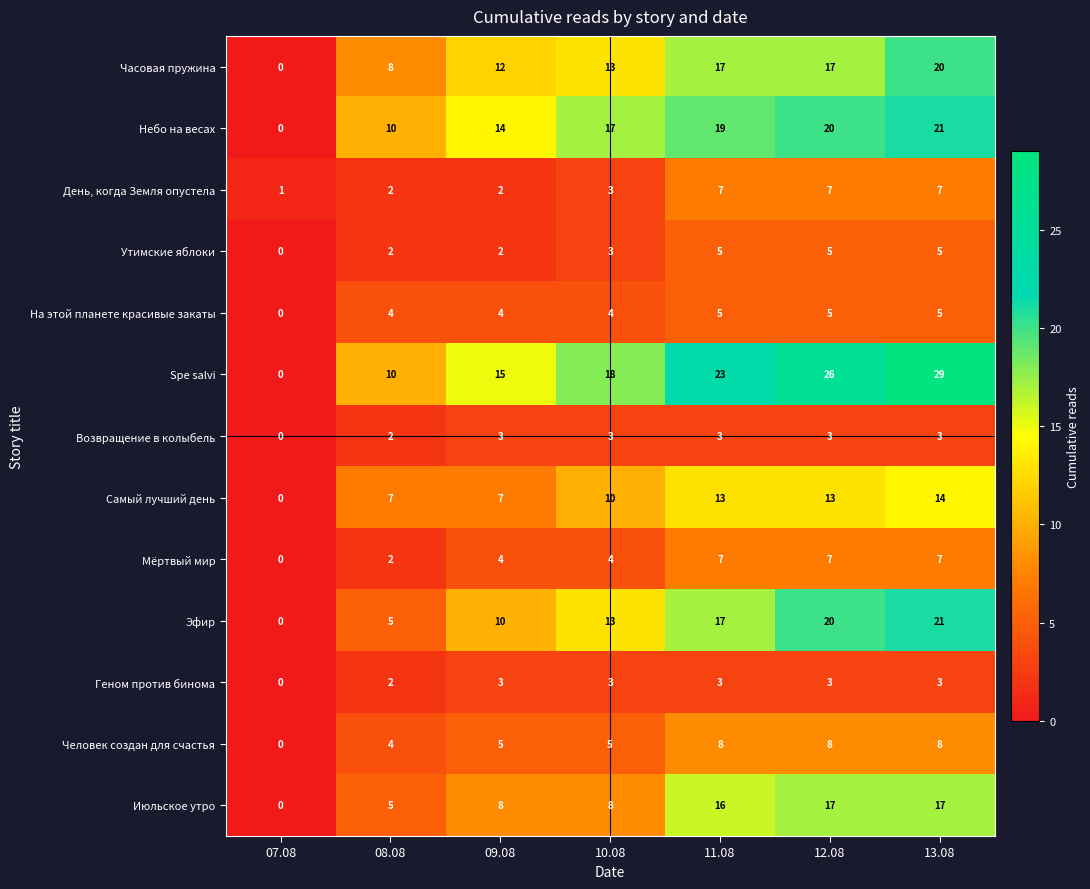

The Небо на весах series shows 0 at 07.08. True or false?

True